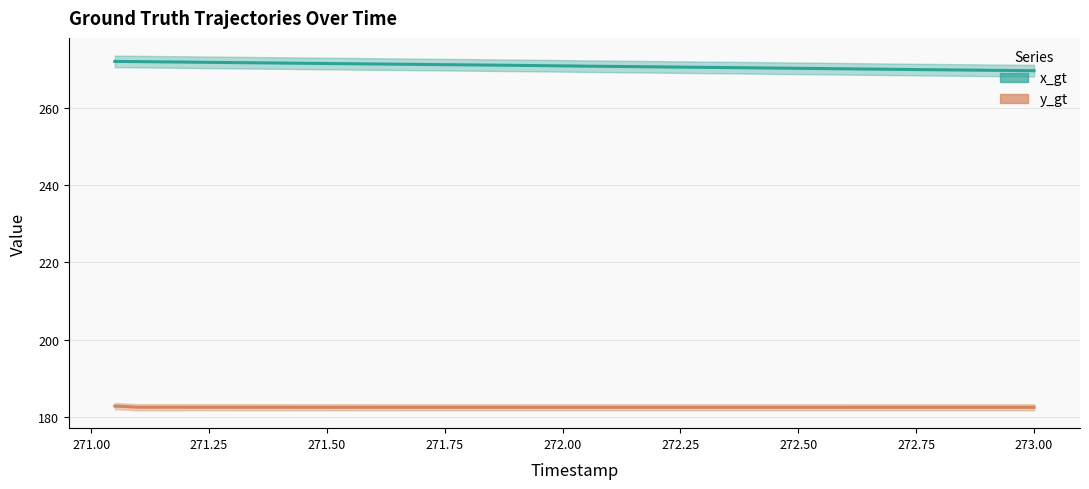

How many lines are shown in the chart?

2